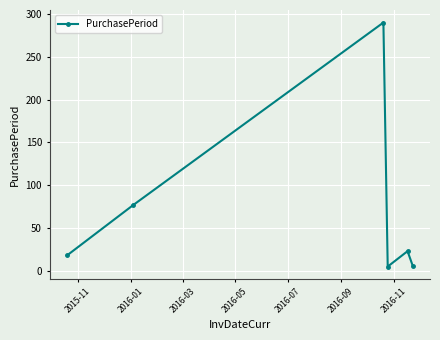

How many points are lower than both their immediate neighbors (excluding endpoints)?

1